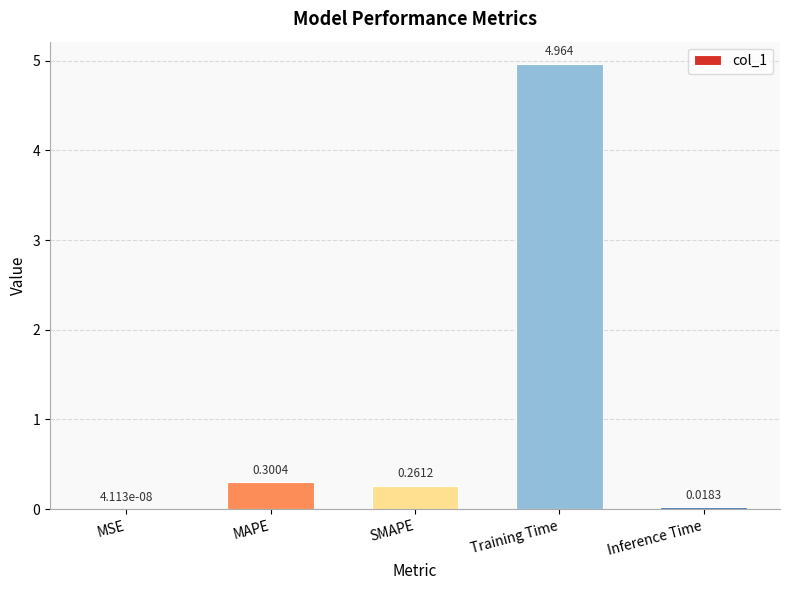

At which label is the value closest to 2?

MAPE